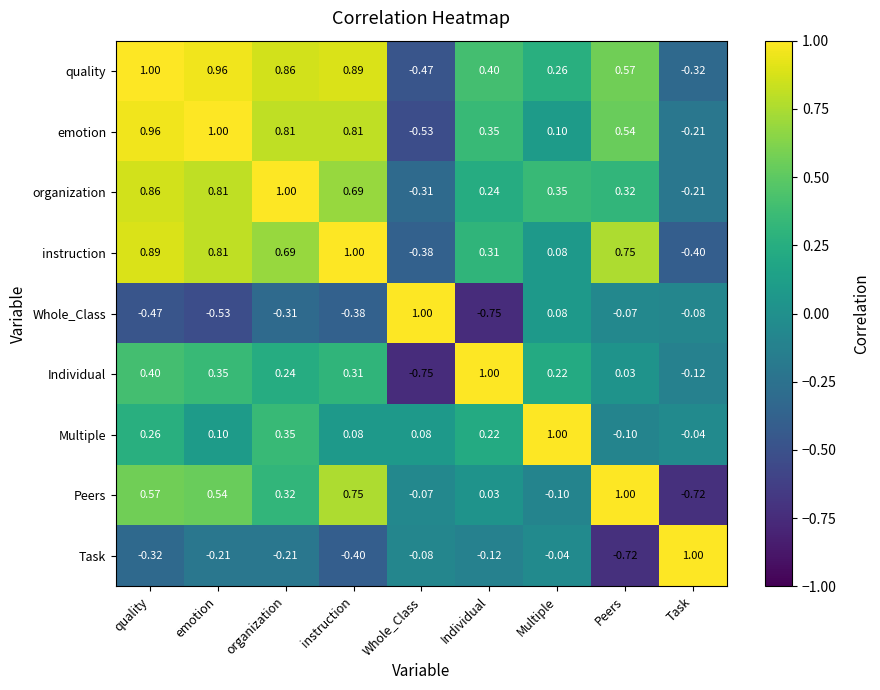

At which label does organization reach its peak?

organization